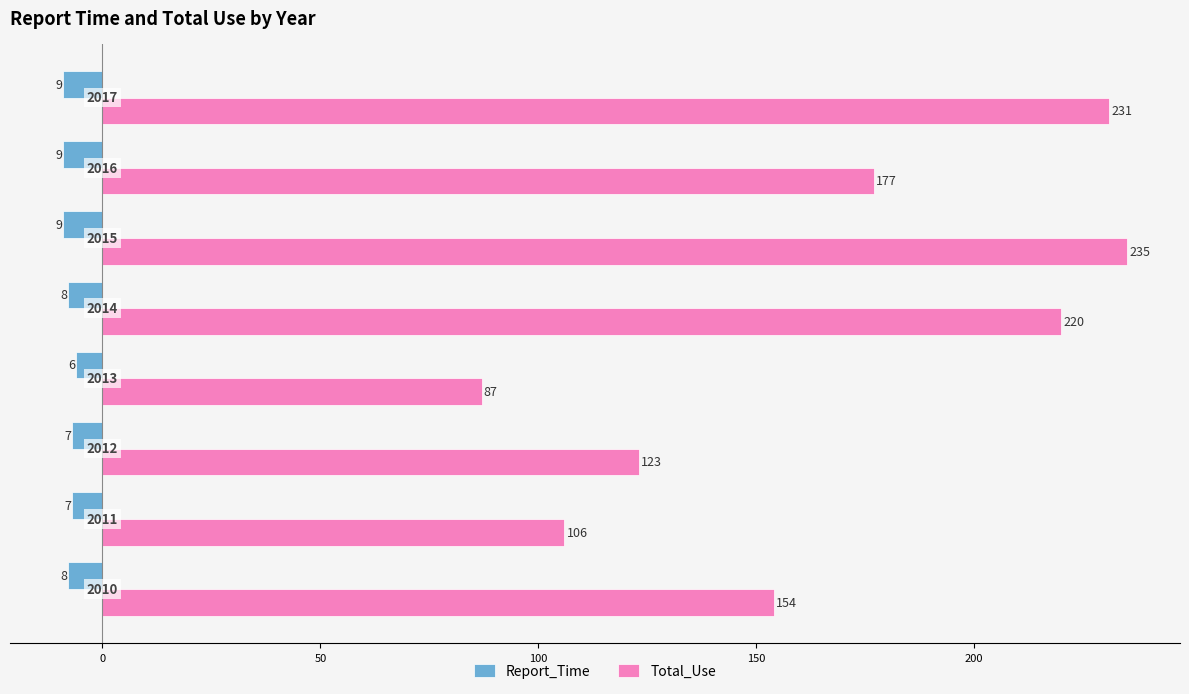

What are all the series names shown in the legend?

Report_Time, Total_Use